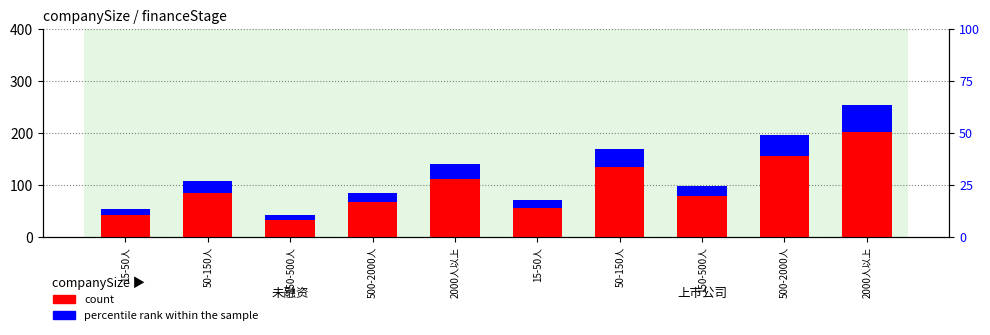

True or false: count has a value of 42 at 15-50人.

True